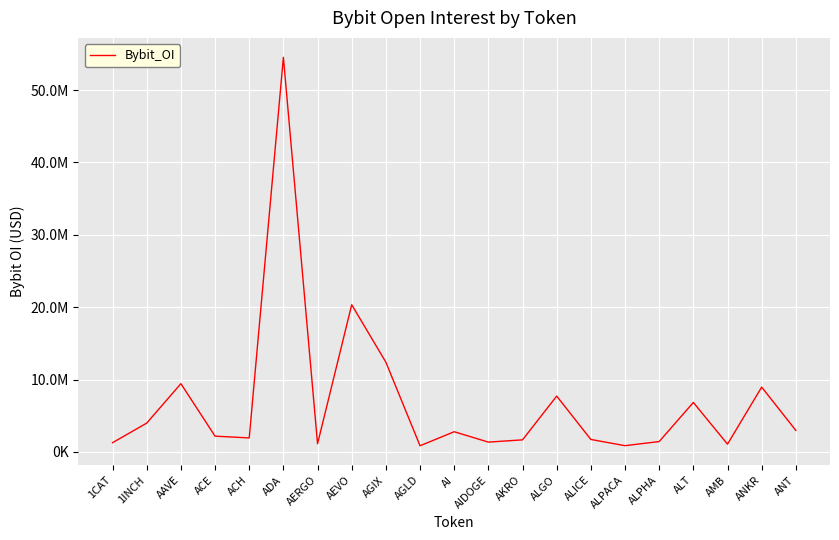

Which has a higher value, ACE or AGLD?

ACE